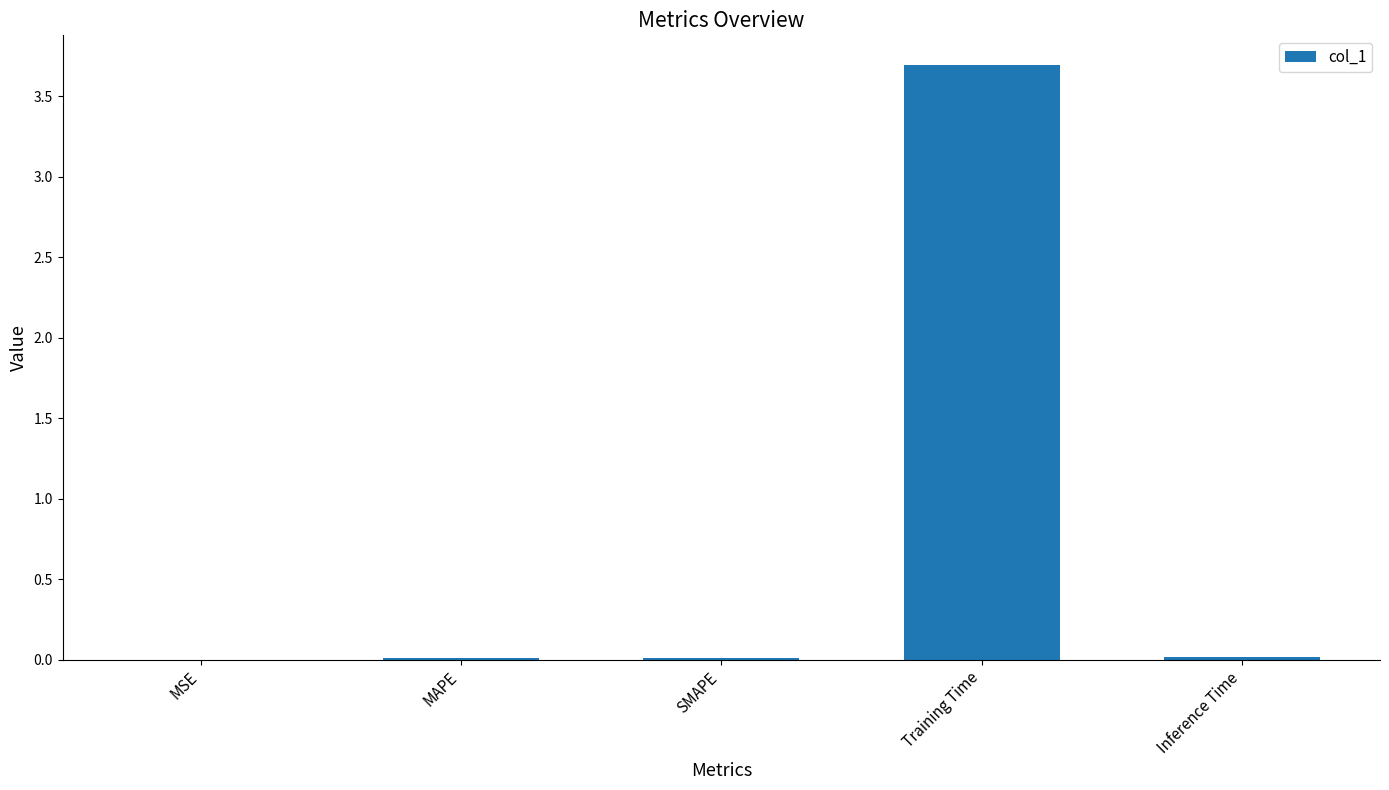

Are the bars horizontal?

No